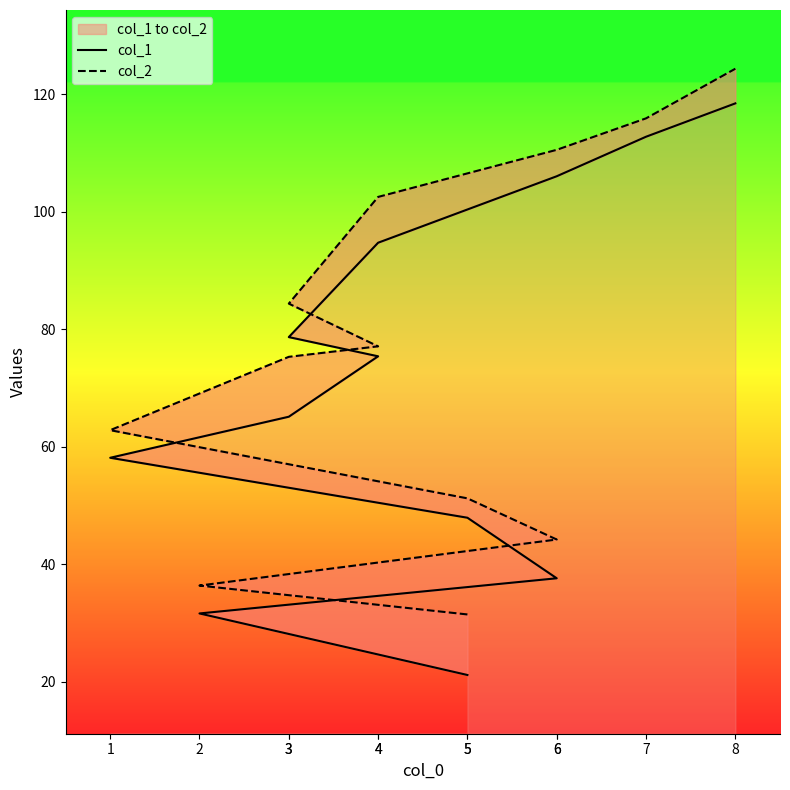

List the labels in order of col_1 value, largest first.

8, 7, 6, 4, 3, 4, 3, 1, 5, 6, 2, 5